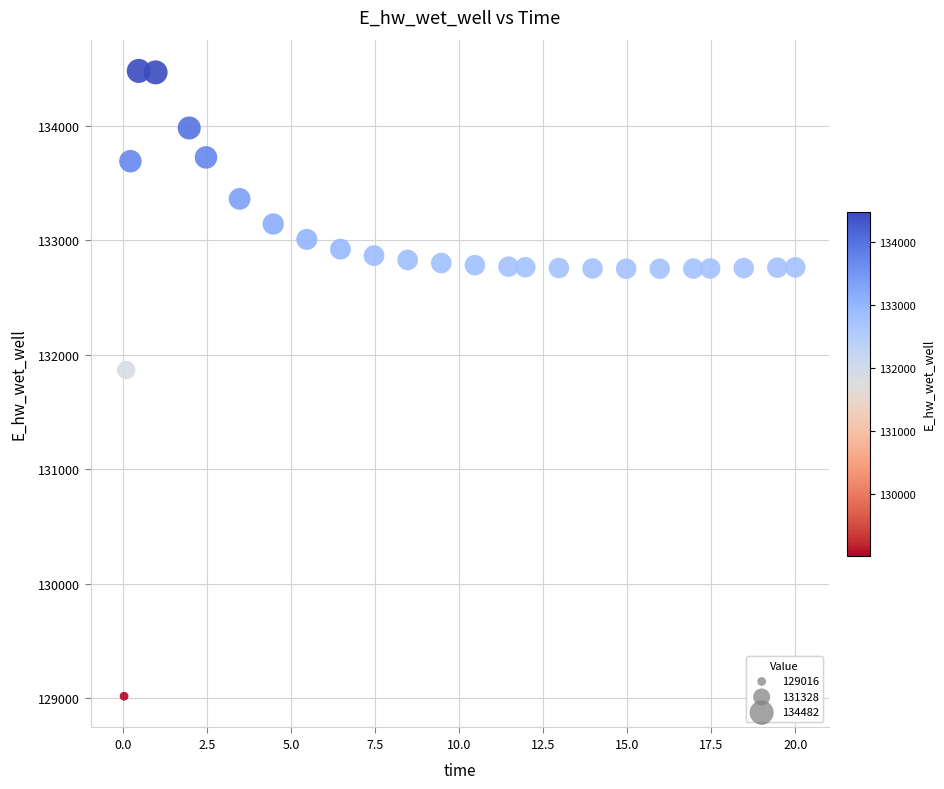

What is the range of X values (max minus min)?

20.0